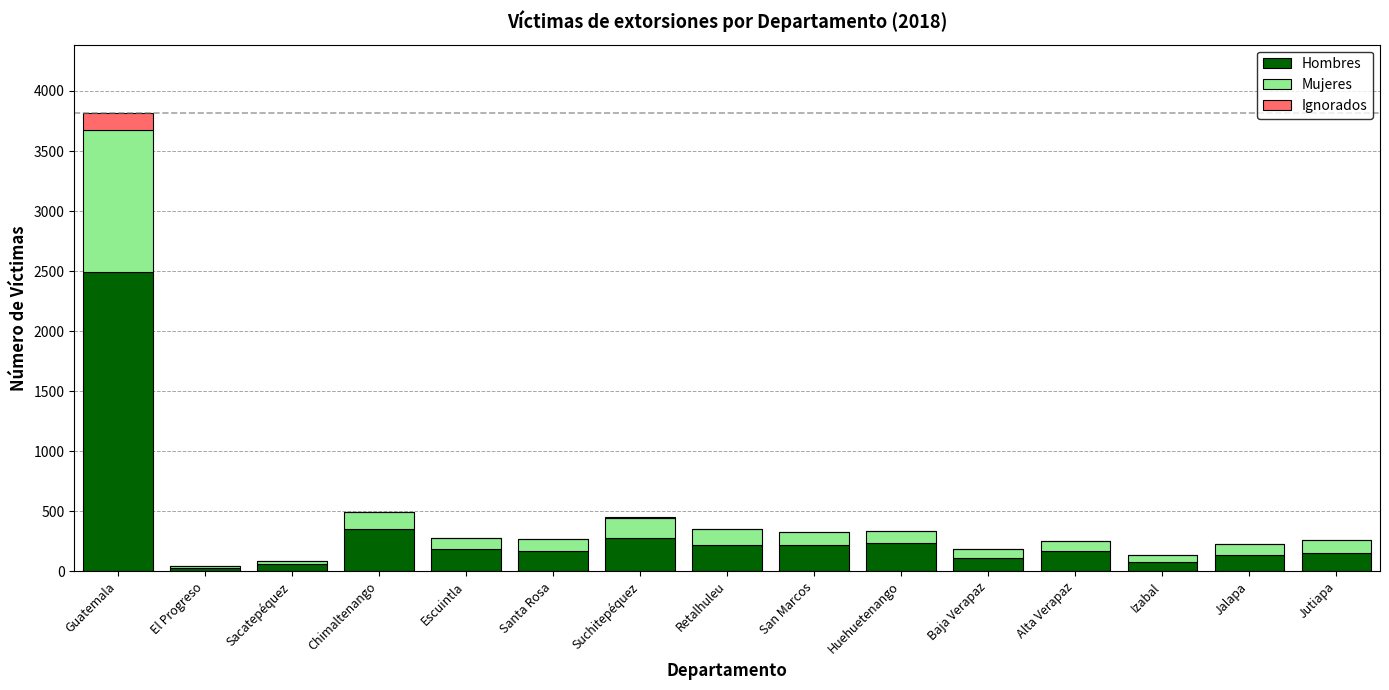

Count the number of categories in the chart.

15